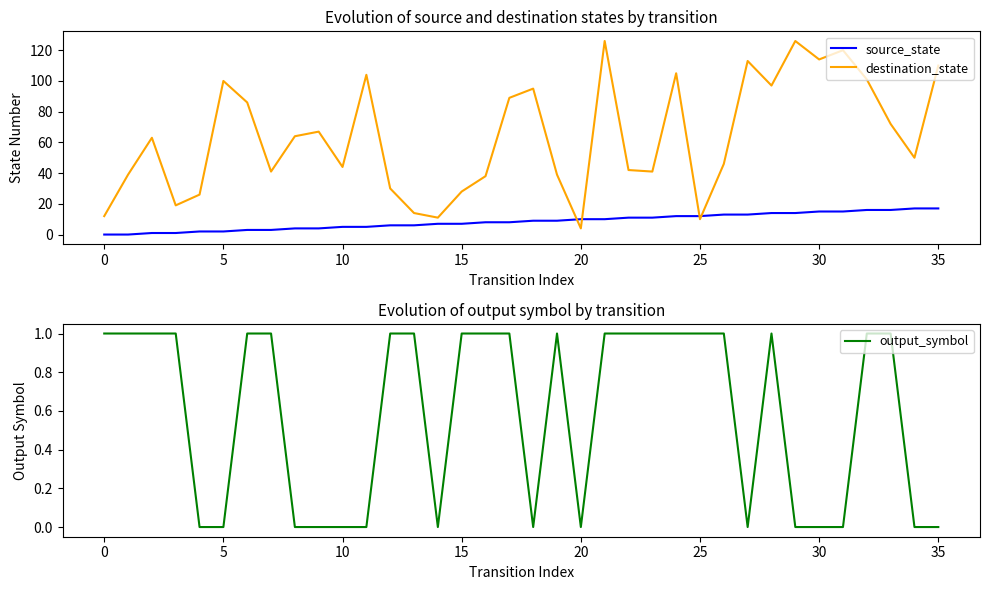

Where is the first local minimum for output_symbol?

14